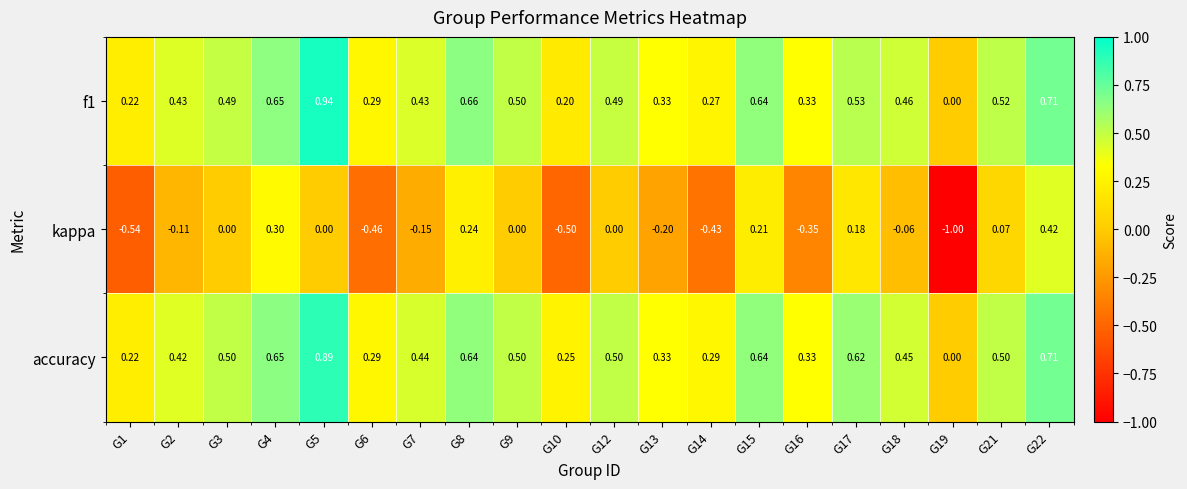

Between G1 and G9, which series saw the biggest shift?

kappa